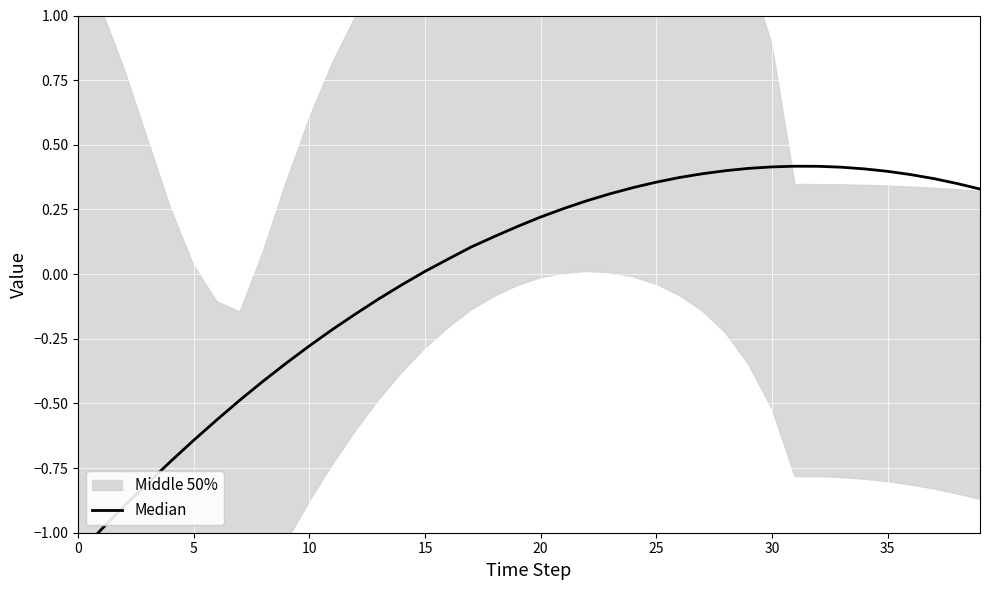

What is the sum of the values at 31 and 12?

0.3